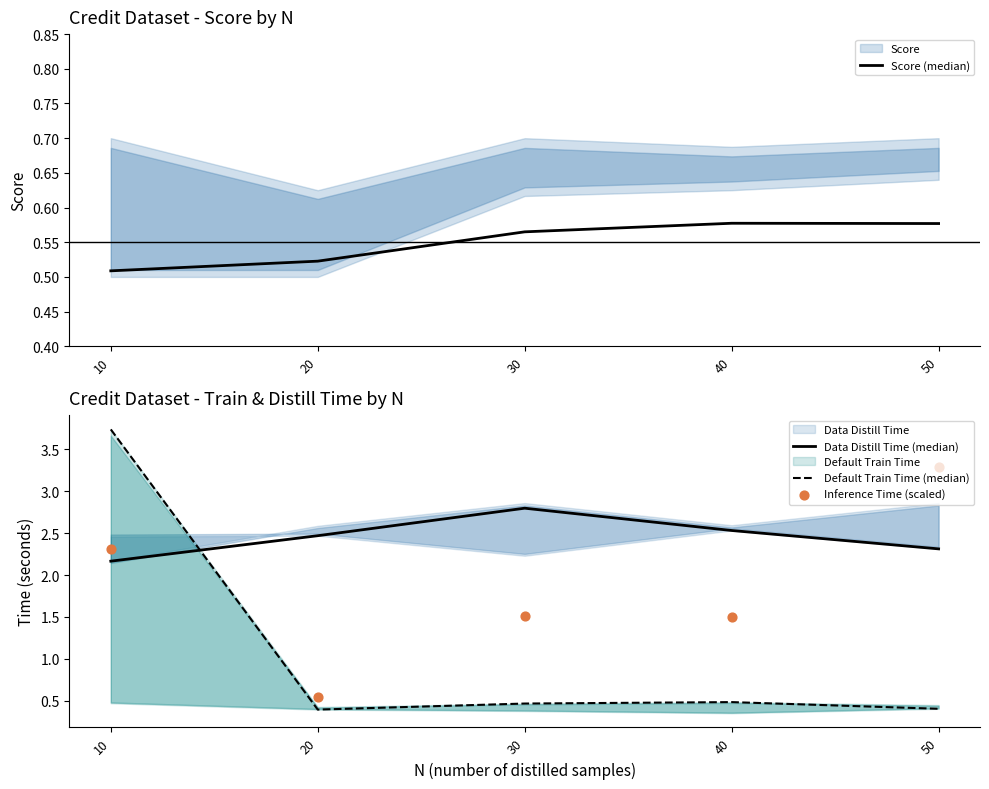

What are all the series names shown in the legend?

Score (median), Data Distill Time (median), Default Train Time (median), Inference Time (scaled)